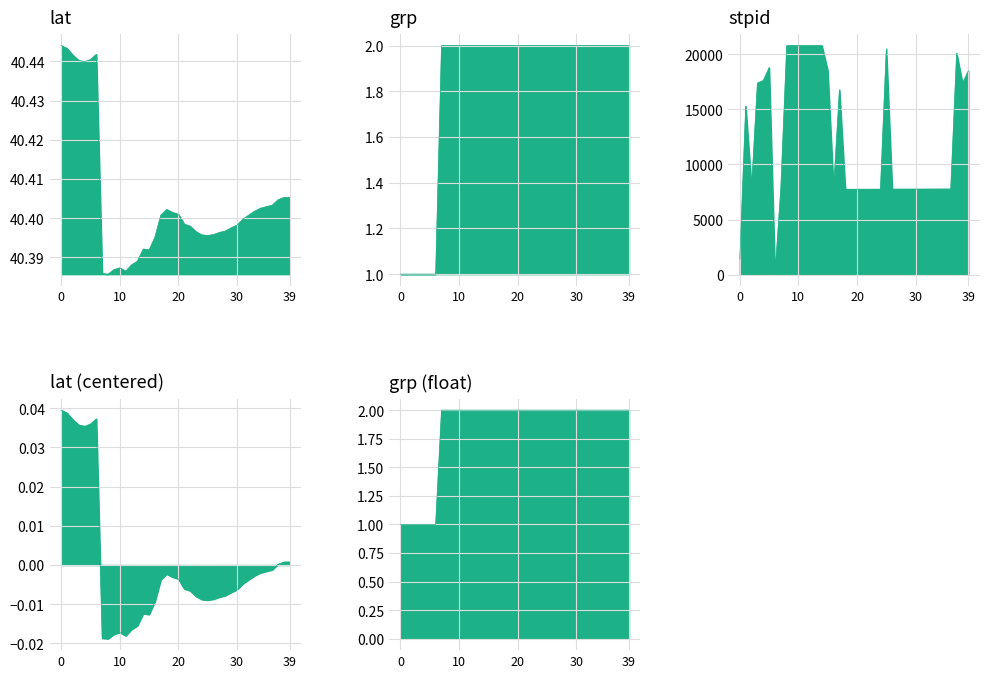

What is the difference between the maximum and minimum values in the grp series?

1.0